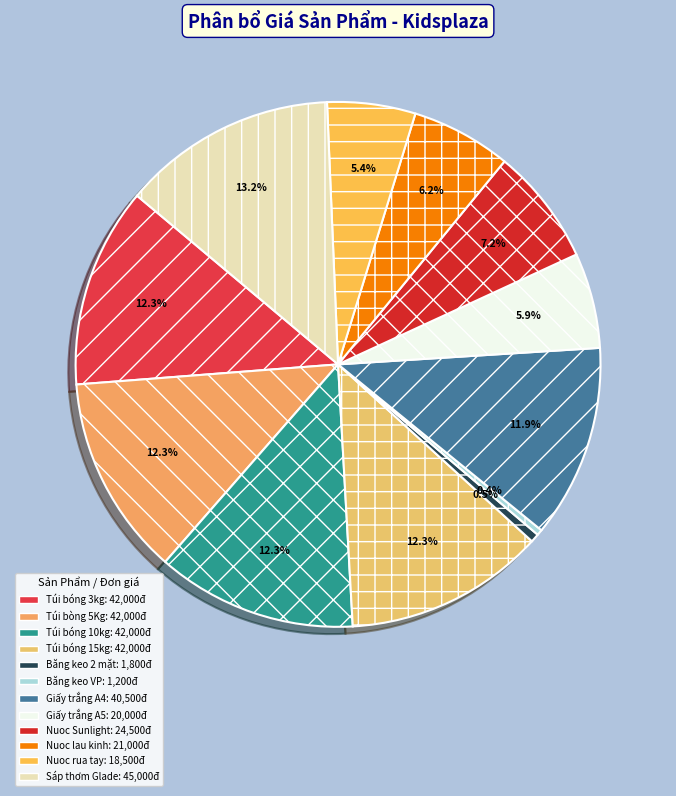

To the nearest percent, what portion does Túi bóng 15kg represent?

12%